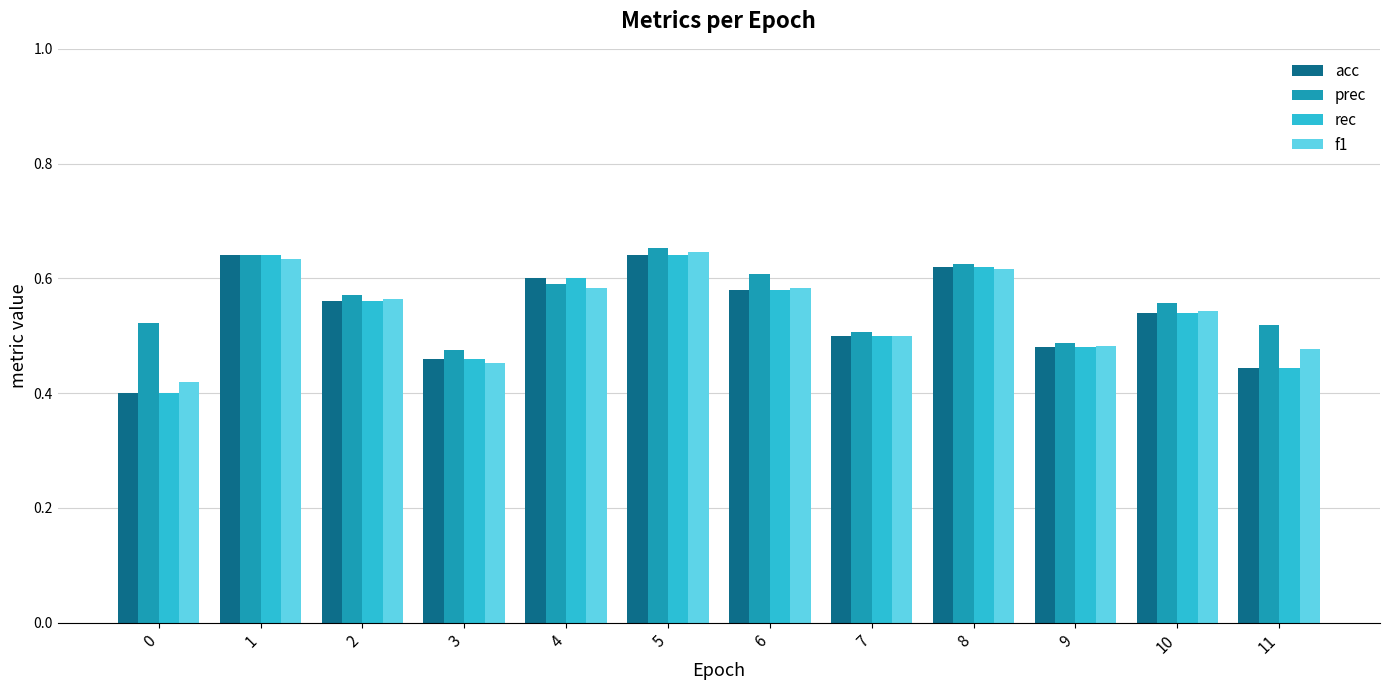

What is the sum of the rec values at 4 and 7?

1.1